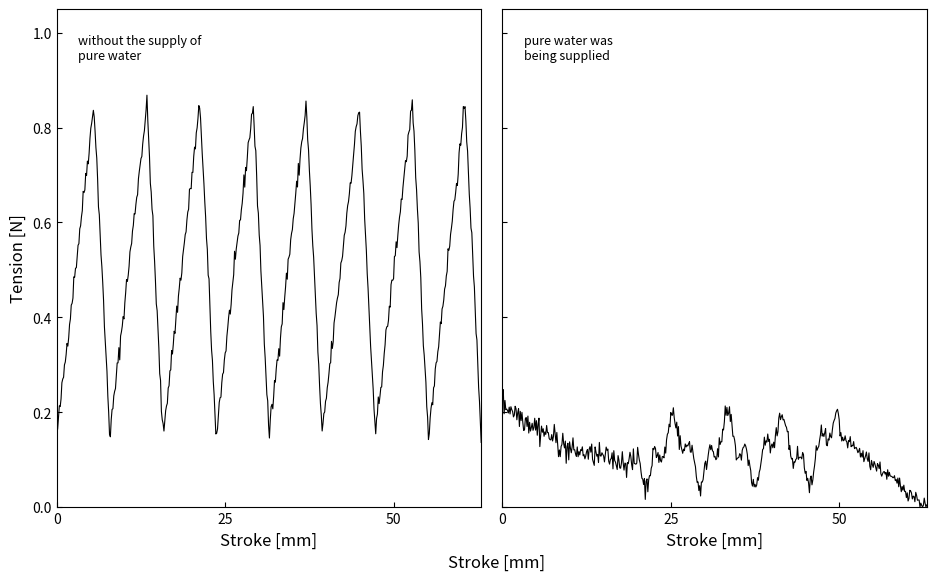

Count the without pure water values in the range 0 to 1.

20